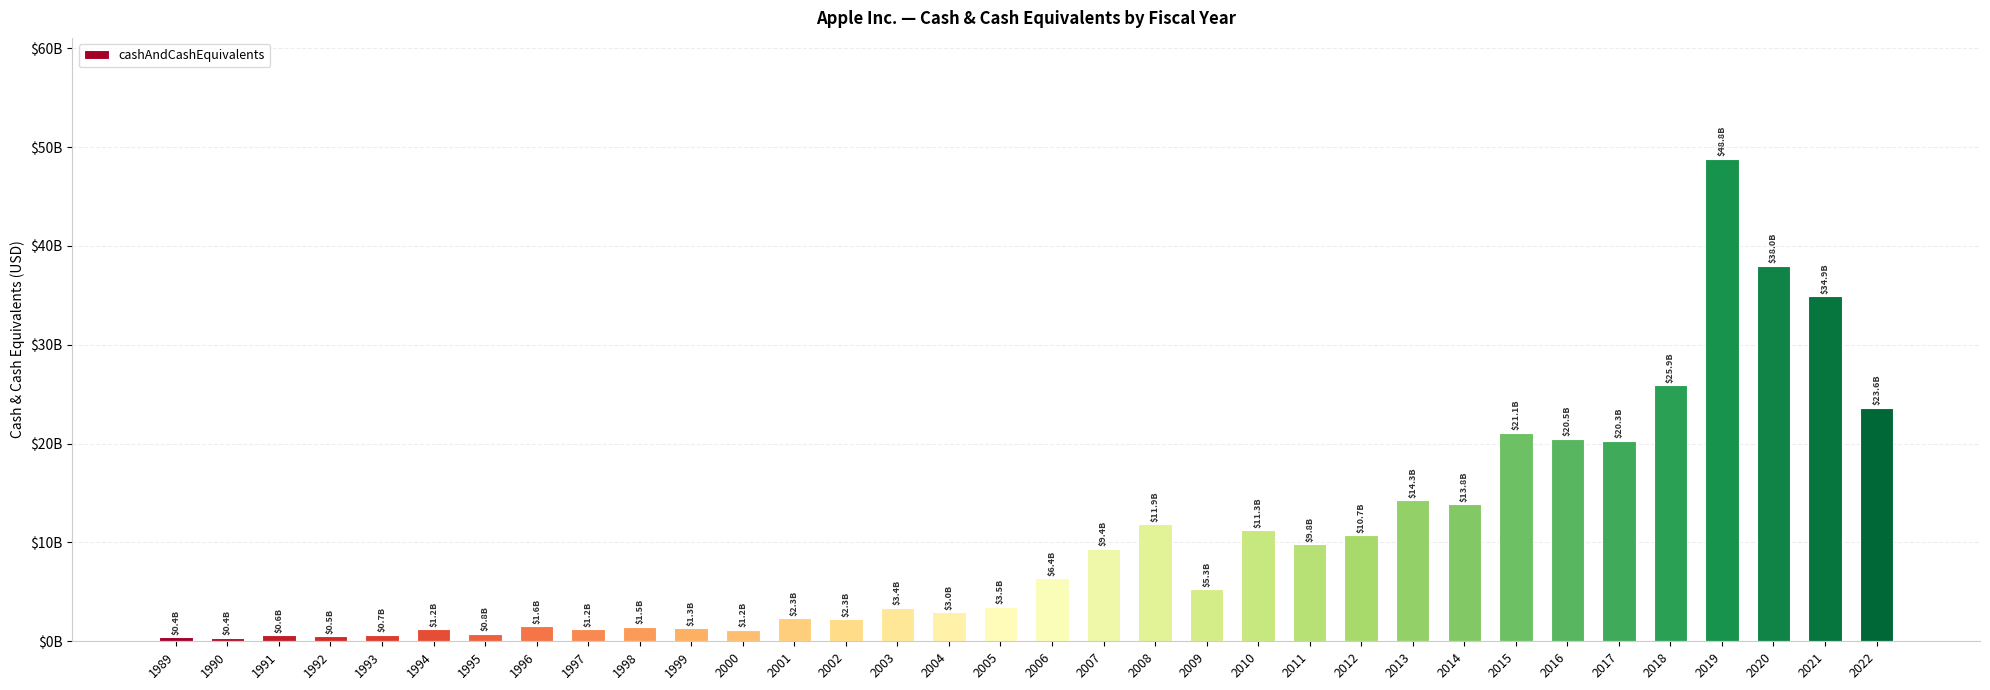

How many values are below 5263000000?

17